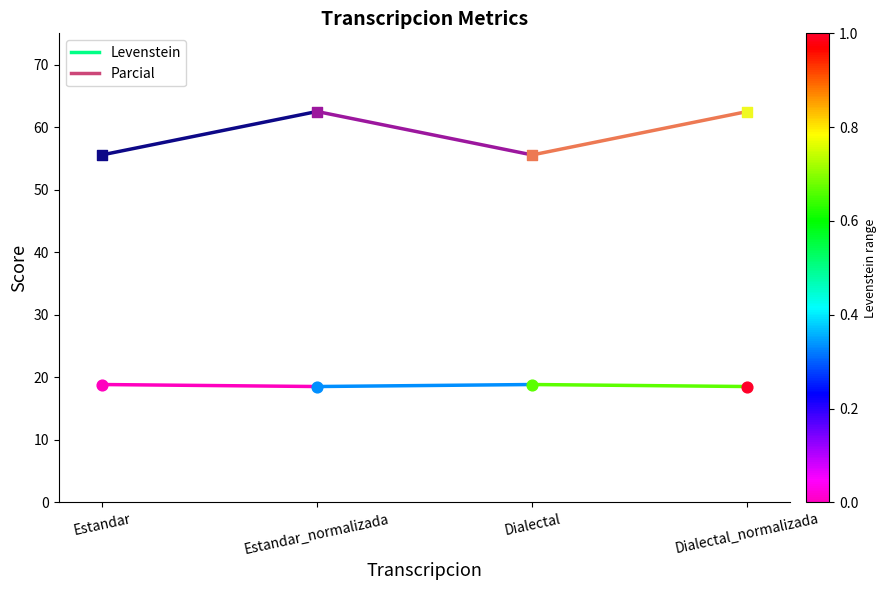

At which category is the sum across all series the highest?

Estandar_normalizada